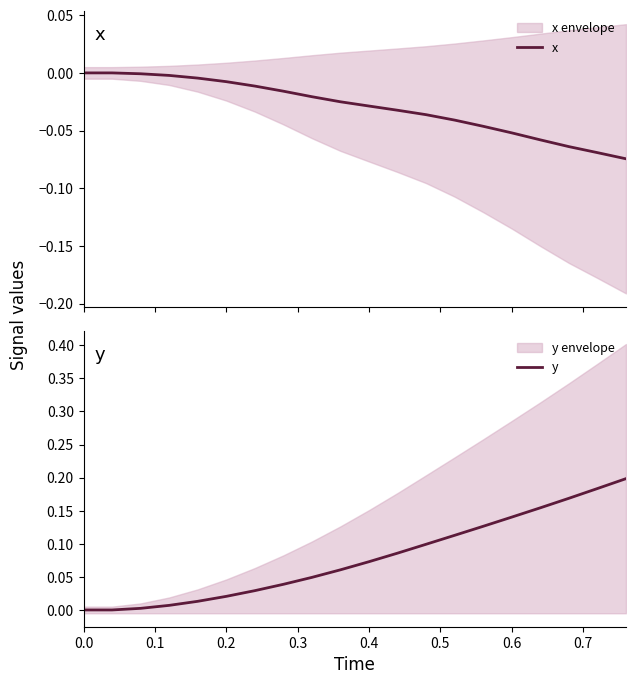

True or false: x and y cross at least once.

False